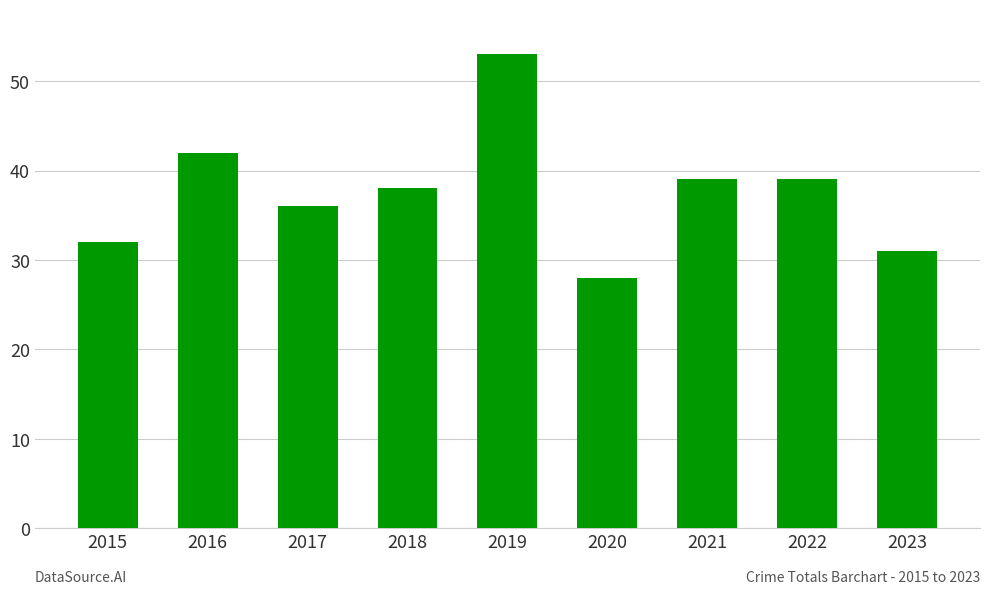

What is the value of the 7th bar from the left?

39